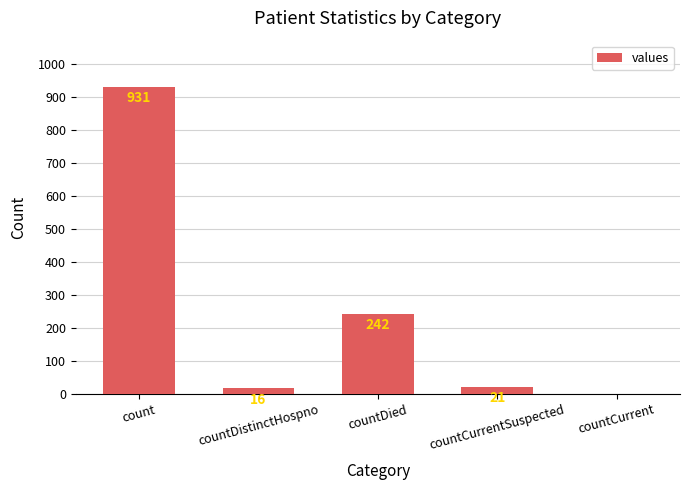

How many distinct data groups are displayed?

1